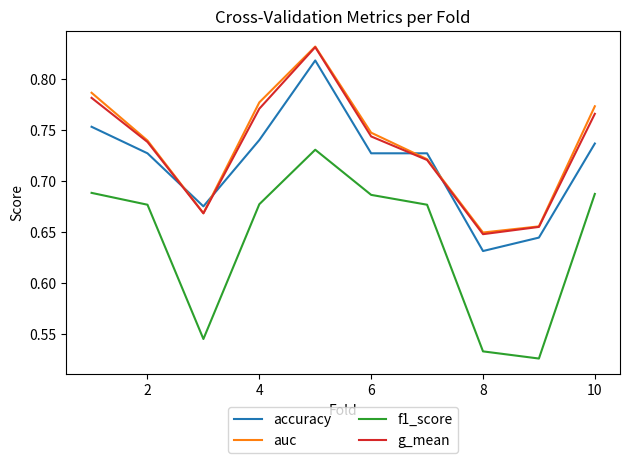

Which series ends up on top after the final intersection of auc and accuracy?

auc